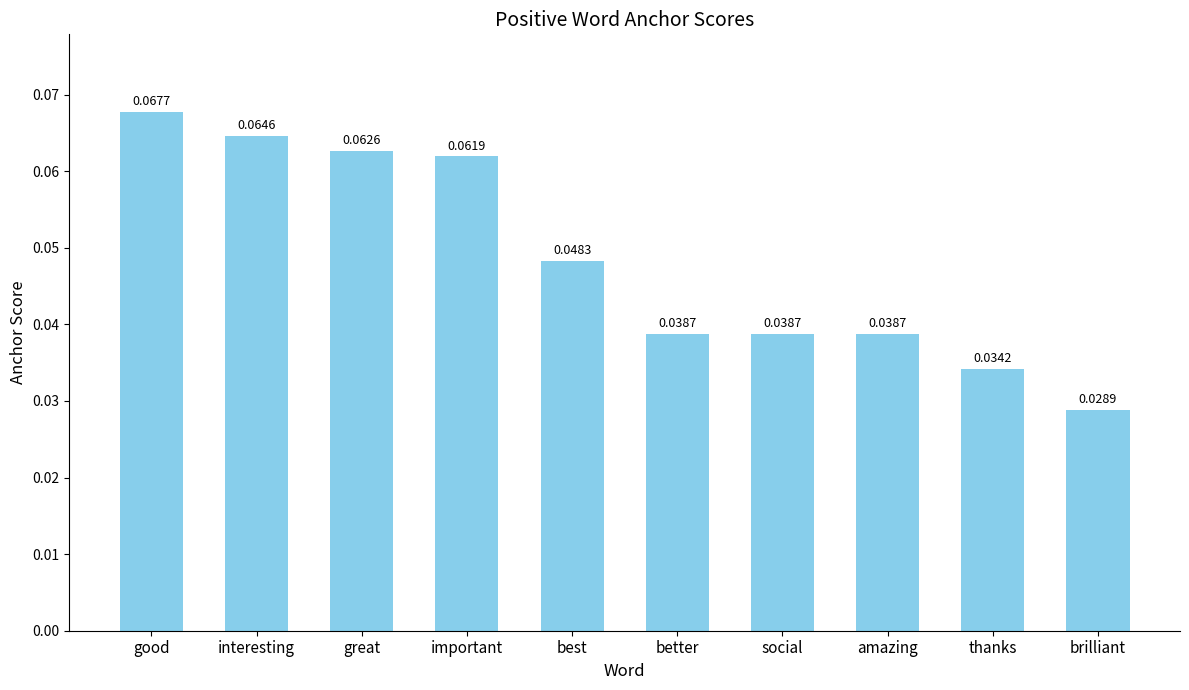

The value at amazing is 0.1. True or false?

False